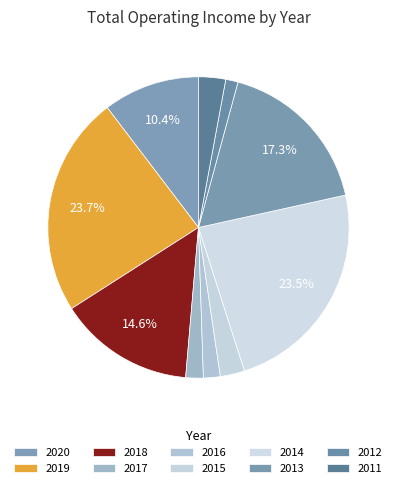

How many slices are in this pie chart?

10